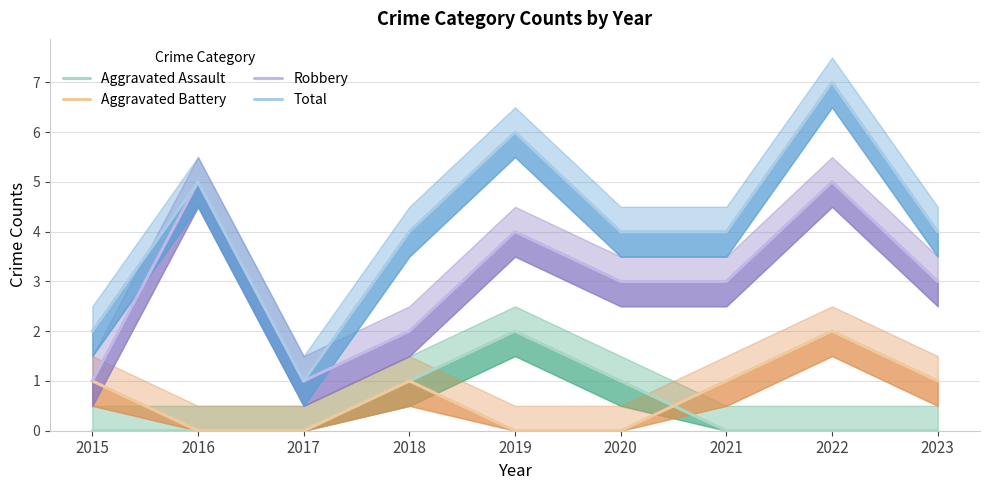

Between 2017 and 2019, which is larger?

2019